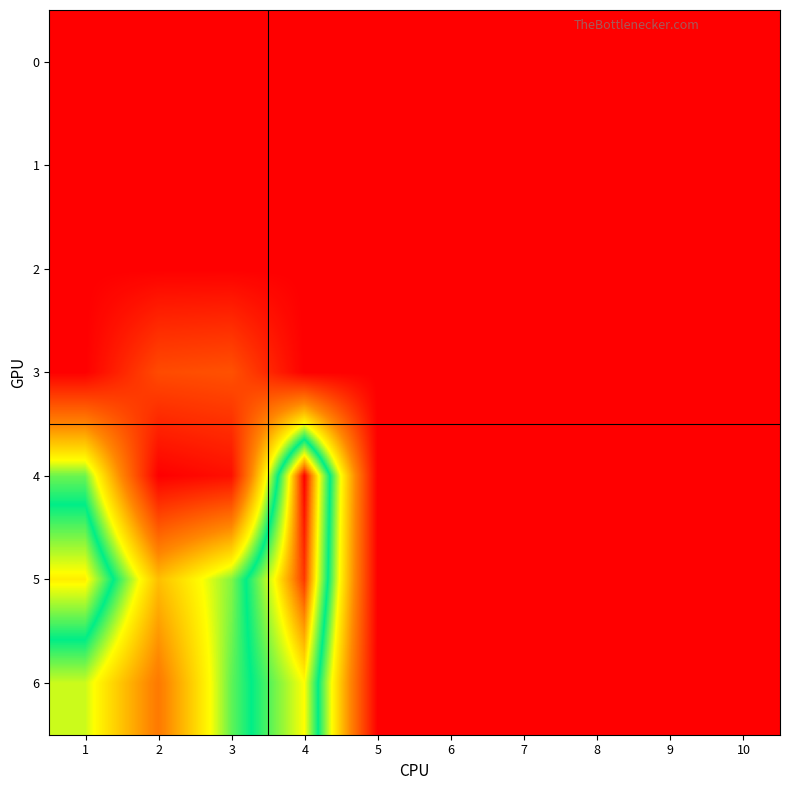

Which series has the largest range (max minus min)?

4